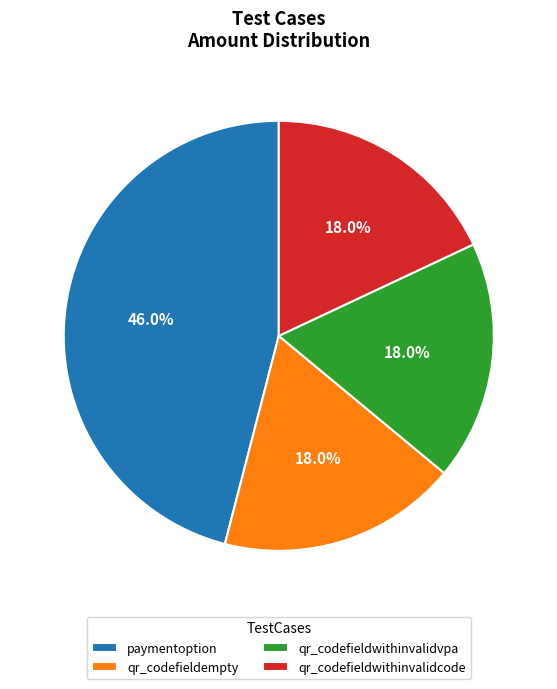

Is paymentoption the majority of the pie?

No